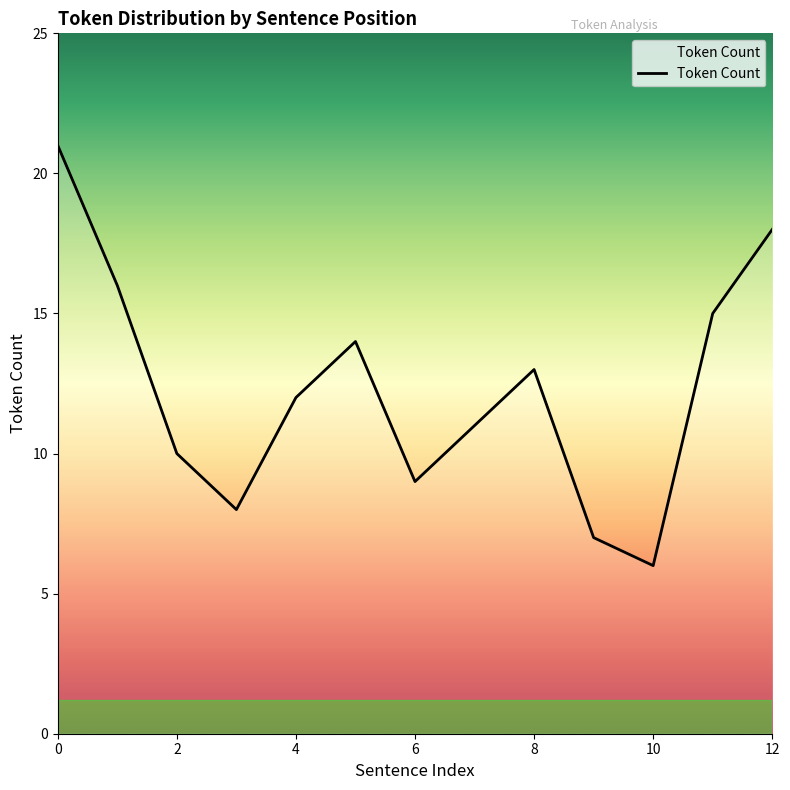

What is the difference between the maximum and minimum values?

15